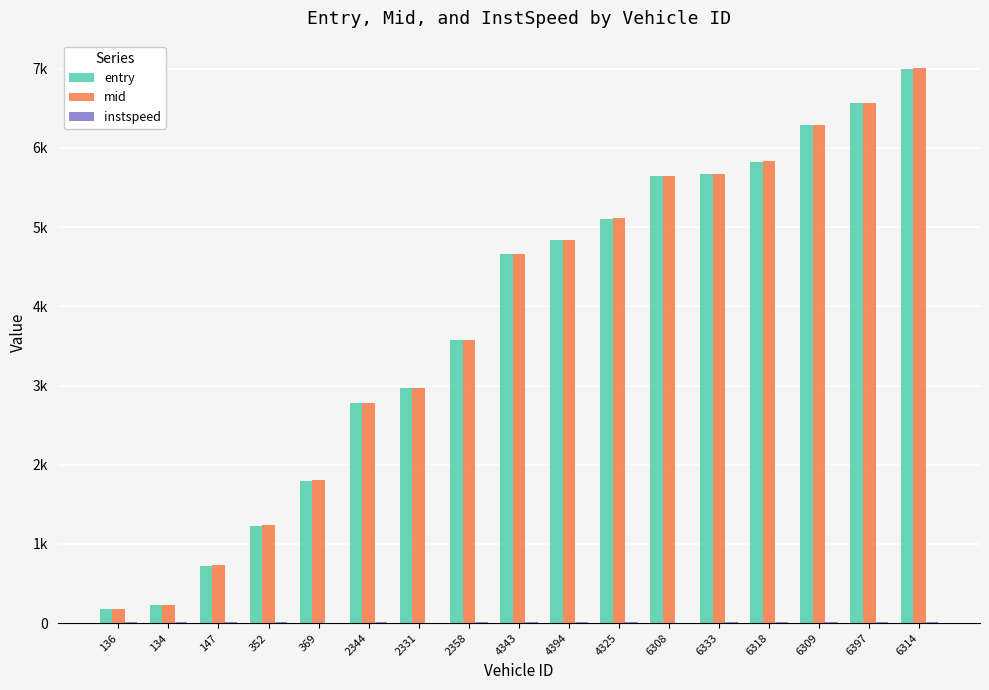

Reading left to right, extract all data points from this chart.

entry: 173.1	229.9	723.1	1229.1	1796.9	2774.9	2964.1	3574.6	4661.0	4837.6	5106.6	5642.8	5668.1	5825.1	6291.9	6567.6	7000.9
mid: 176.3	234.0	727.4	1232.3	1800.6	2779.3	2968.3	3578.2	4665.3	4841.1	5110.3	5647.2	5671.6	5830.1	6296.1	6572.4	7005.2
instspeed: 14.3	11.1	11.5	14.2	5.0	10.7	5.0	12.2	10.8	12.3	11.7	5.0	13.4	9.5	11.3	10.2	10.2